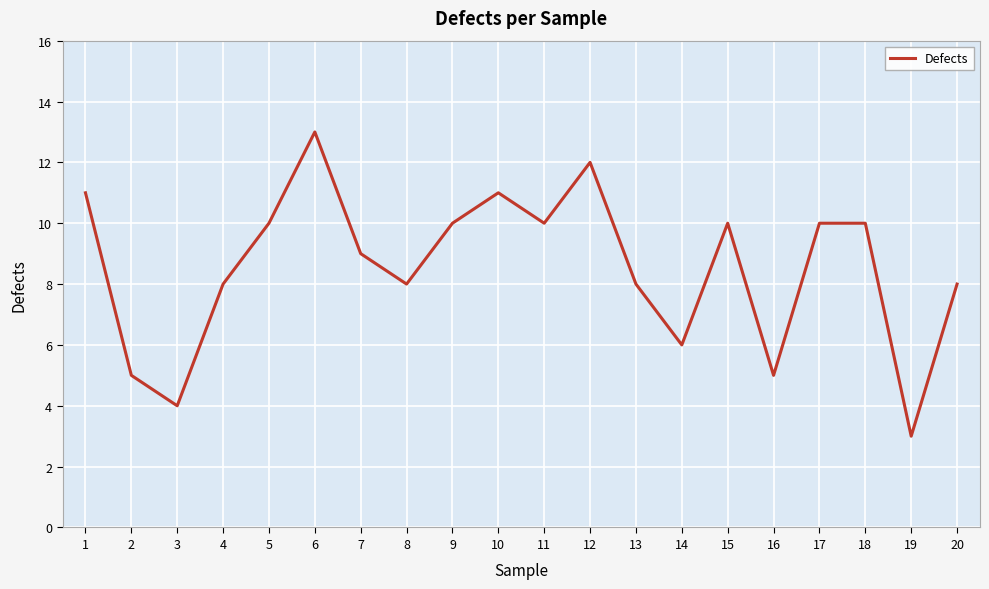

What is the change in value from 2 to 17?

+5